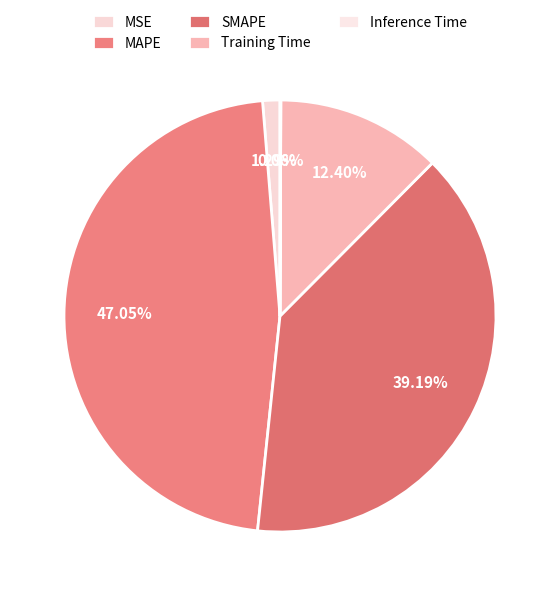

Does any single category account for the majority?

No